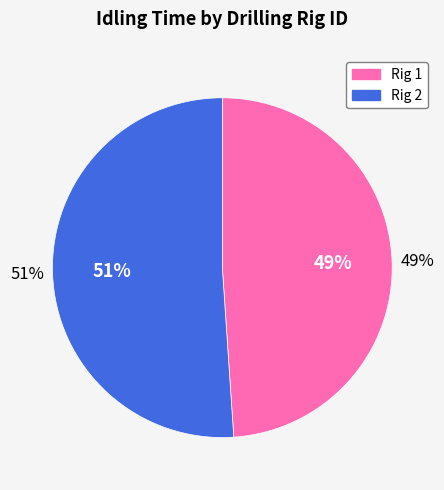

Approximately how many times larger is the value at 2 compared to 1?

1.0